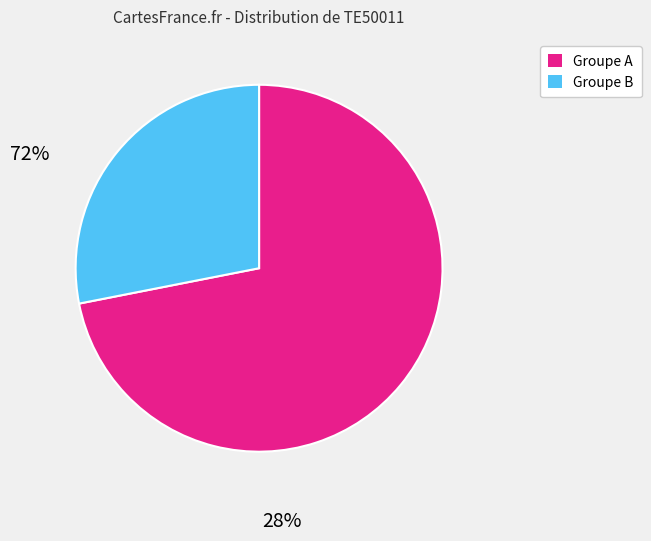

Is there any slice that represents more than half of the pie?

Yes